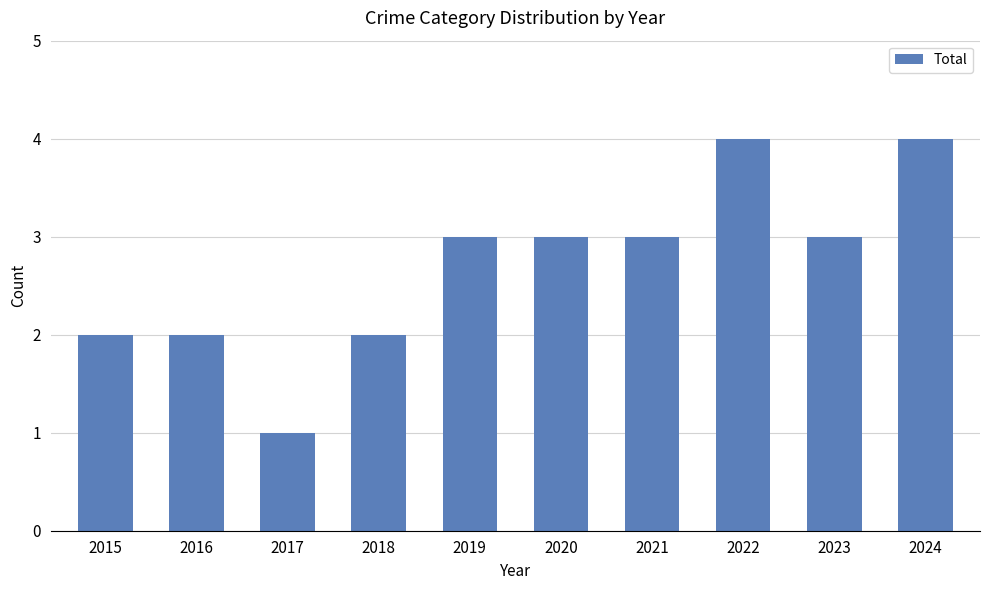

Reading left to right, extract all data points from this chart.

2015=2	2016=2	2017=1	2018=2	2019=3	2020=3	2021=3	2022=4	2023=3	2024=4